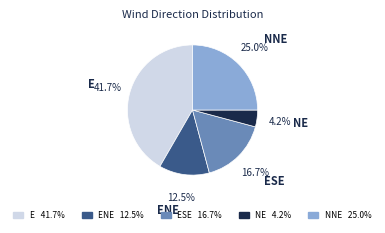

What portion of the pie excludes E?

58.3%